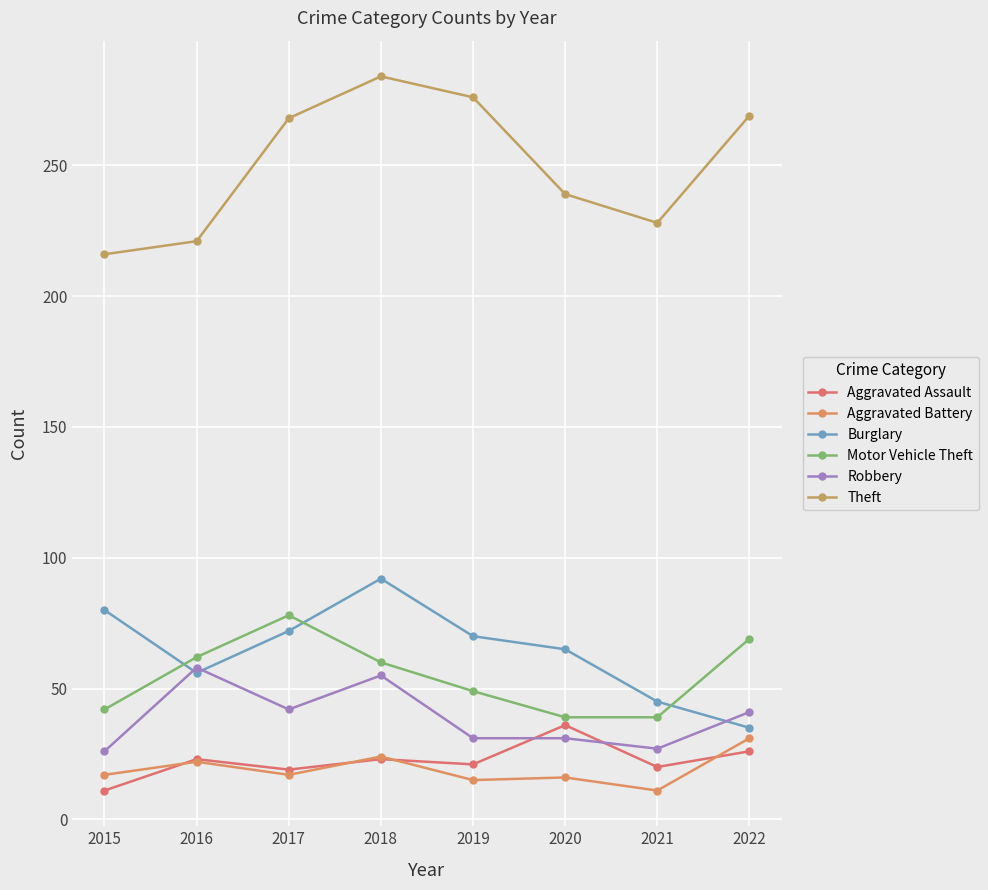

What is the approximate value of Motor Vehicle Theft at 2018, to the nearest 10?

60